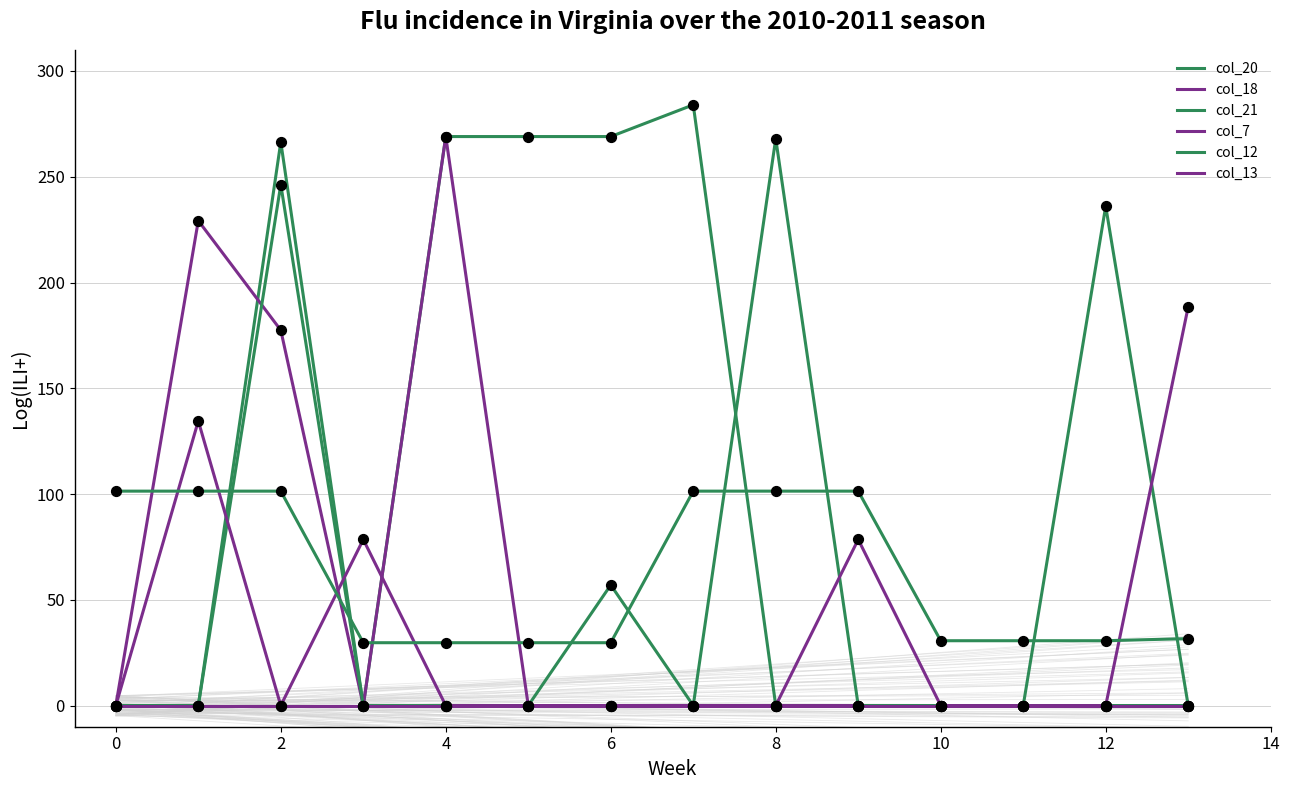

At which category is the sum across all series the highest?

2